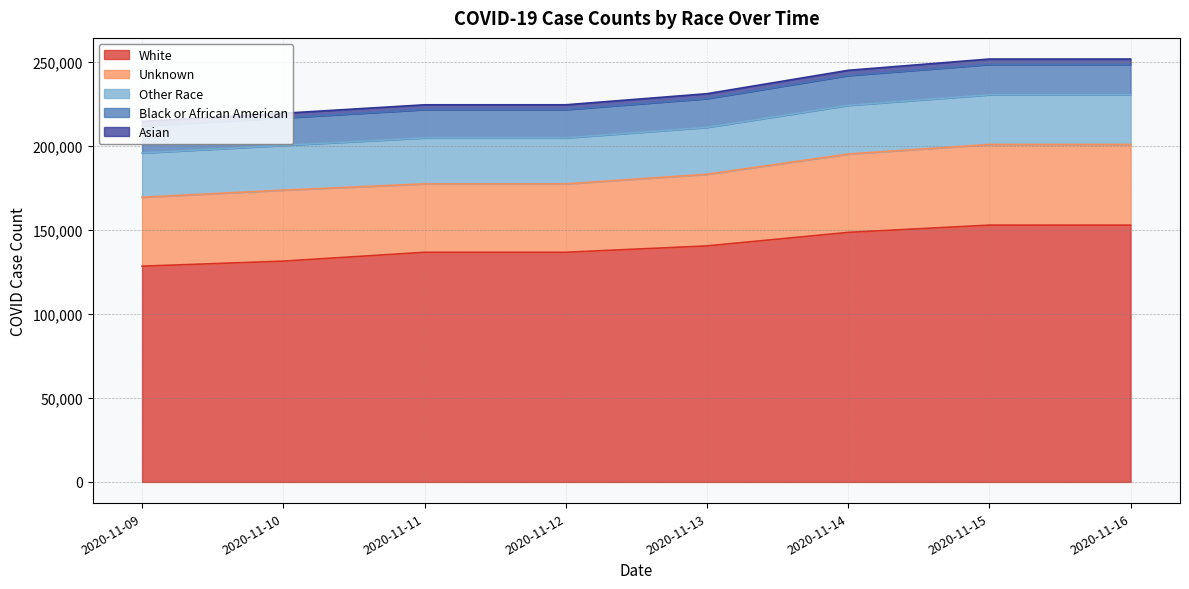

Which category has the lowest value across all series?

2020-11-09